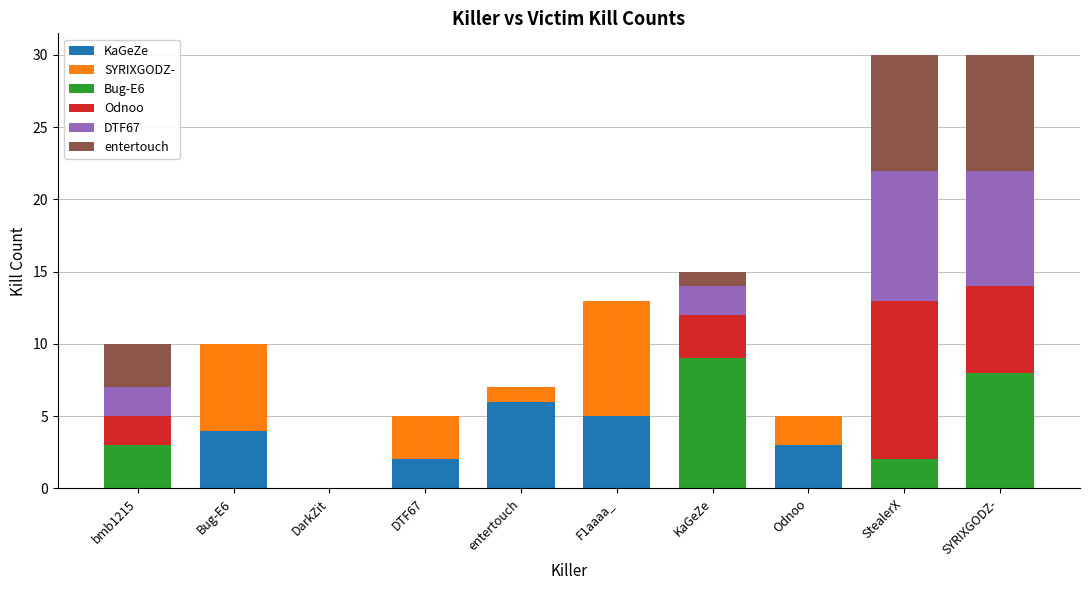

How many series are shown in this chart?

6